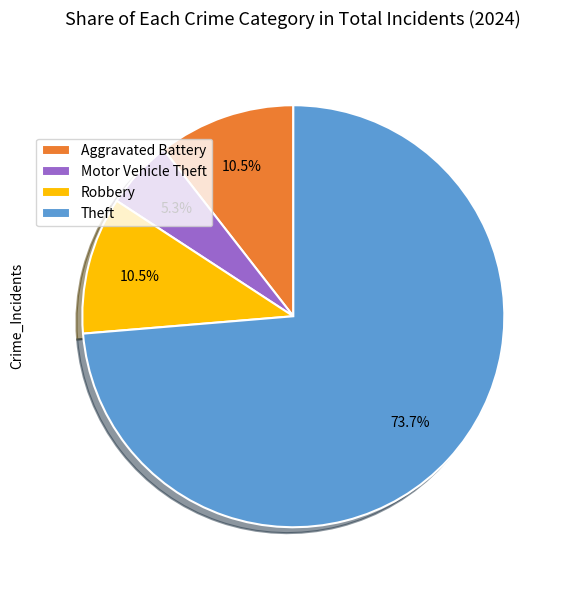

Which slice is the smallest?

Motor Vehicle Theft